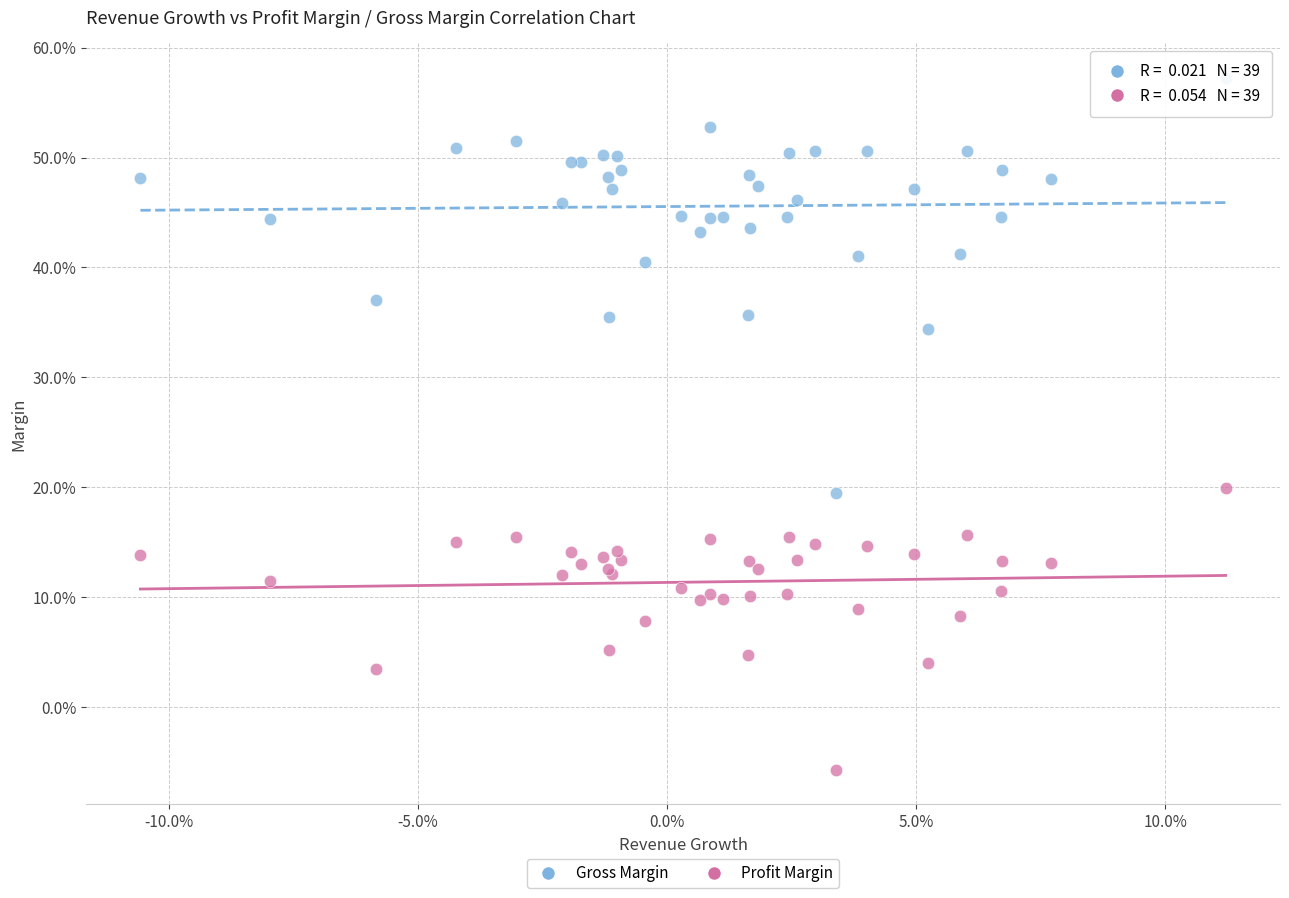

Which series contains the highest Y value?

Gross Margin